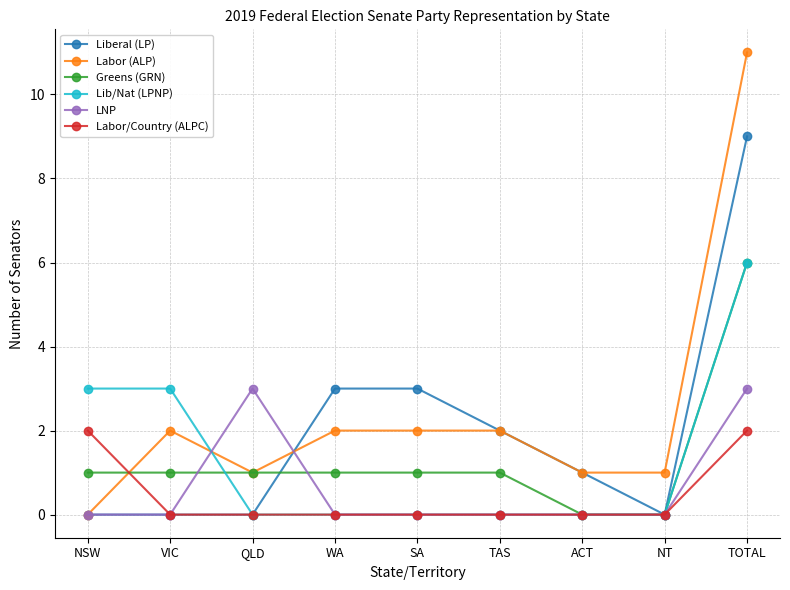

How many distinct data groups are displayed?

6